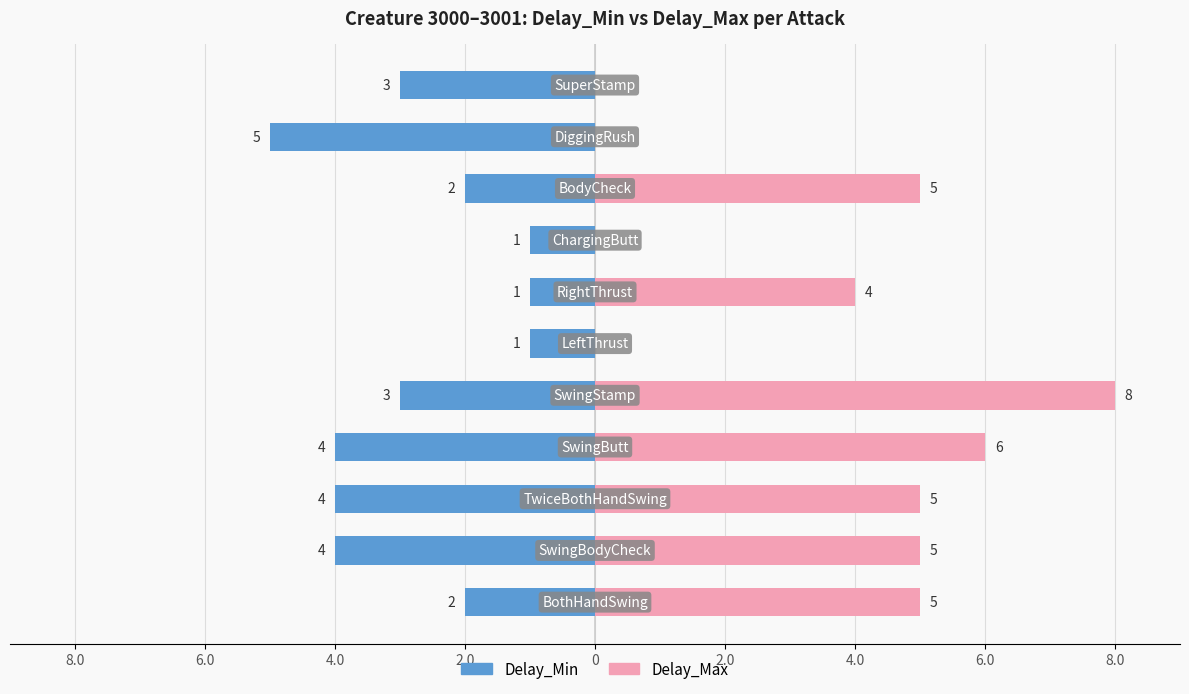

How many data points in Delay_Max are above 5?

2